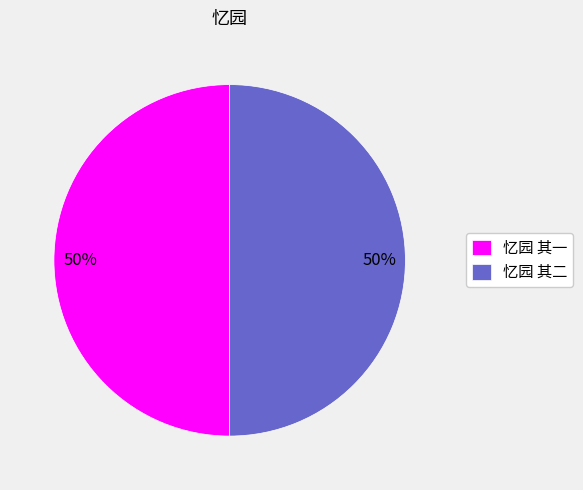

Do 忆园 其二 and 忆园 其一 together represent more than half of the pie?

Yes